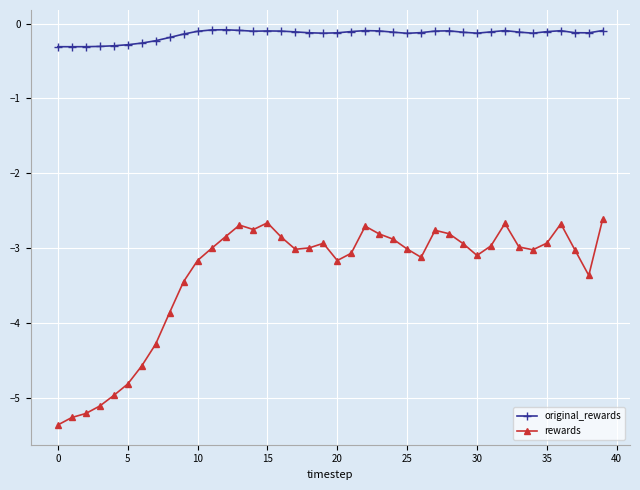

Does the chart have visible grid lines?

Yes